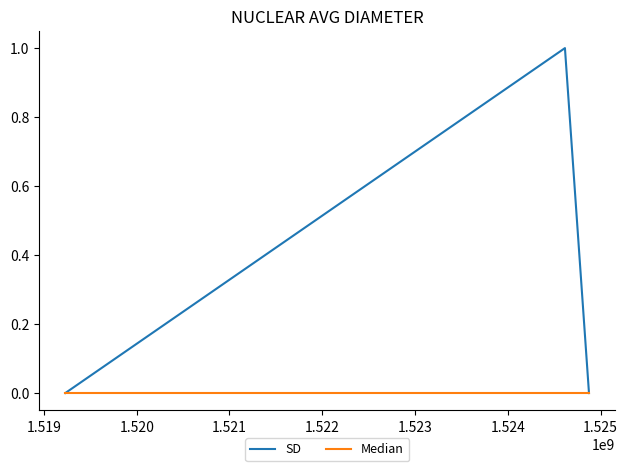

Count the number of data series in this chart.

2